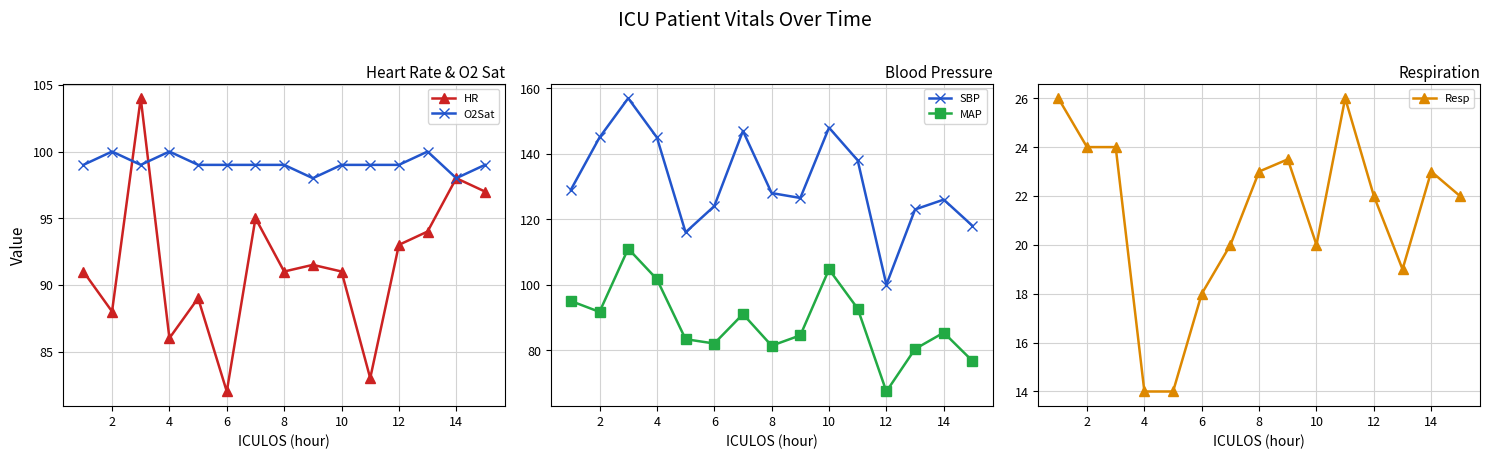

True or false: HR has more than 1 interior local peaks.

True